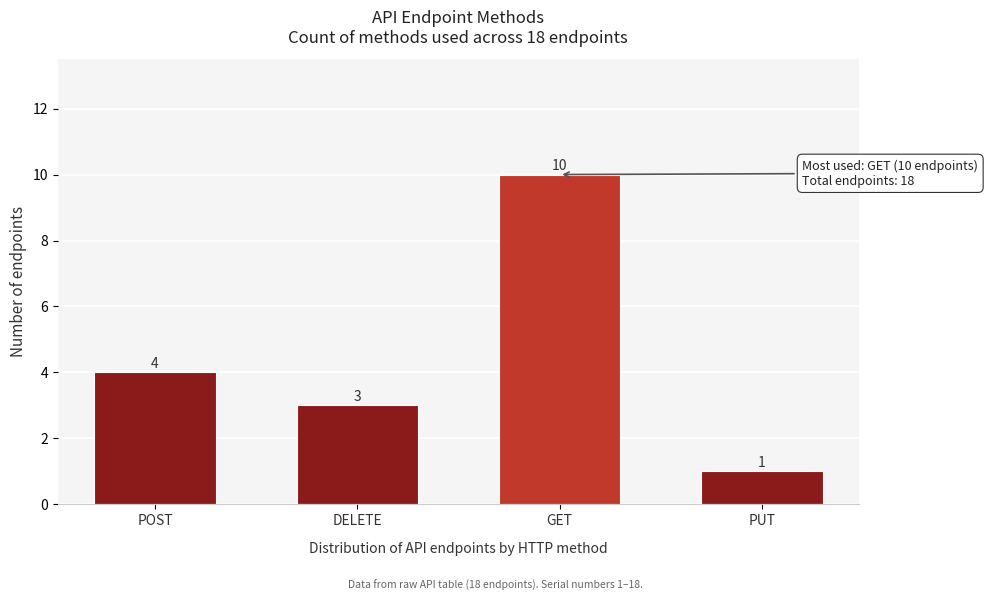

Reading left to right, what are all the values shown in this chart?

4	3	10	1